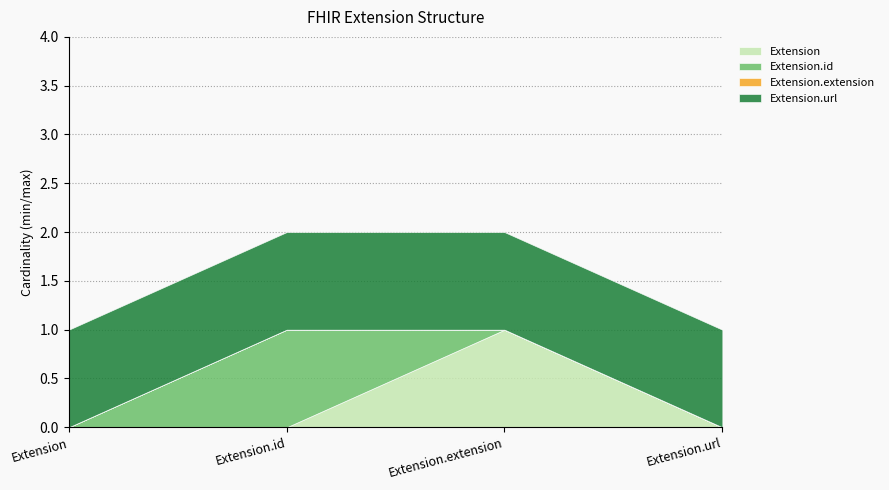

True or false: Extension.url has a value of 1 at Extension.extension.

True